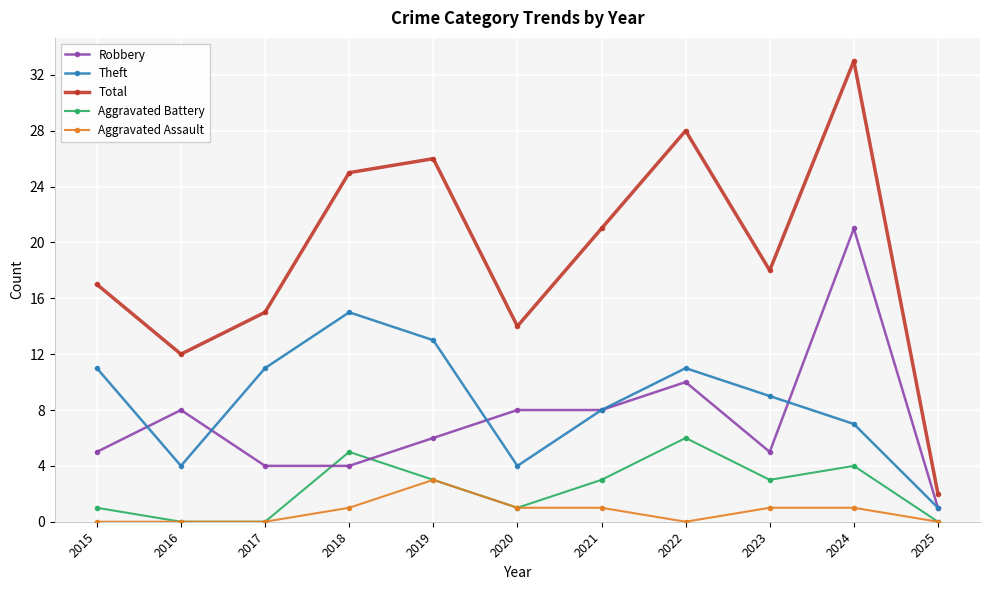

Is the value of Aggravated Assault at 2023 greater than the value of Total at 2015?

No